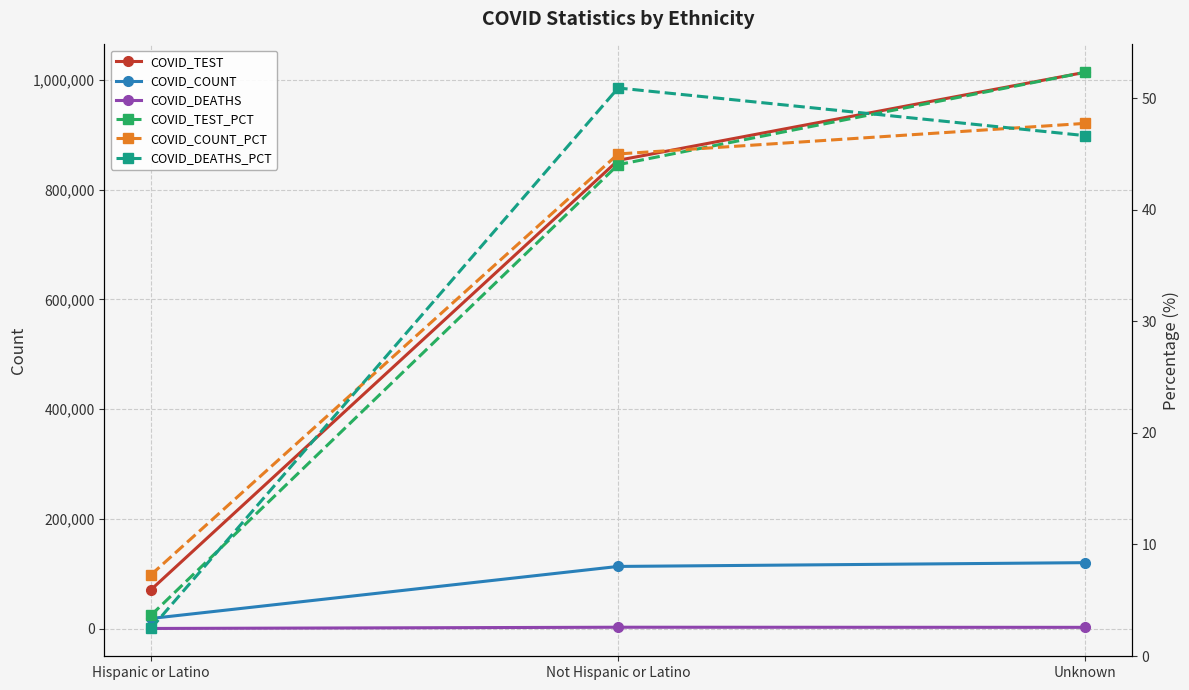

Between Not Hispanic or Latino and Unknown, which is larger?

Unknown